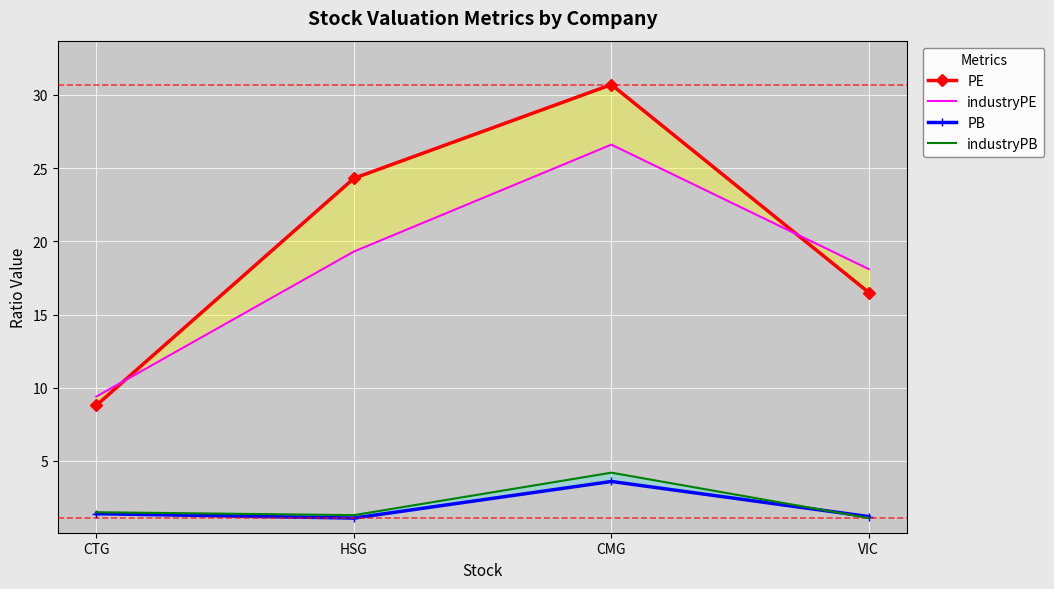

The value of PB at HSG is 0.2. True or false?

False